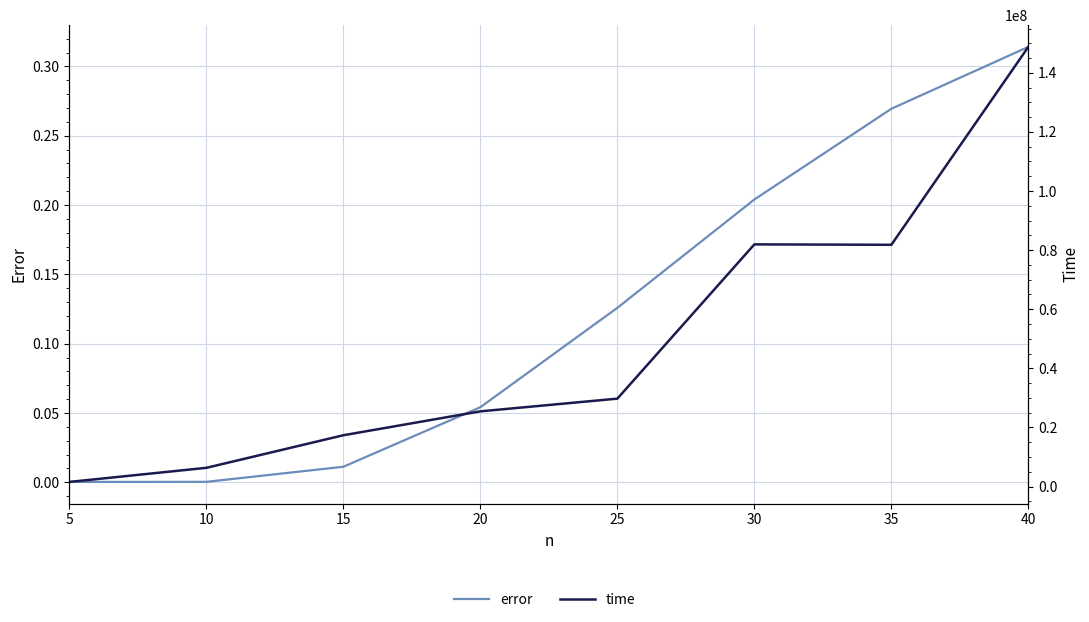

Rank the series at 20 from highest to lowest value.

time, error